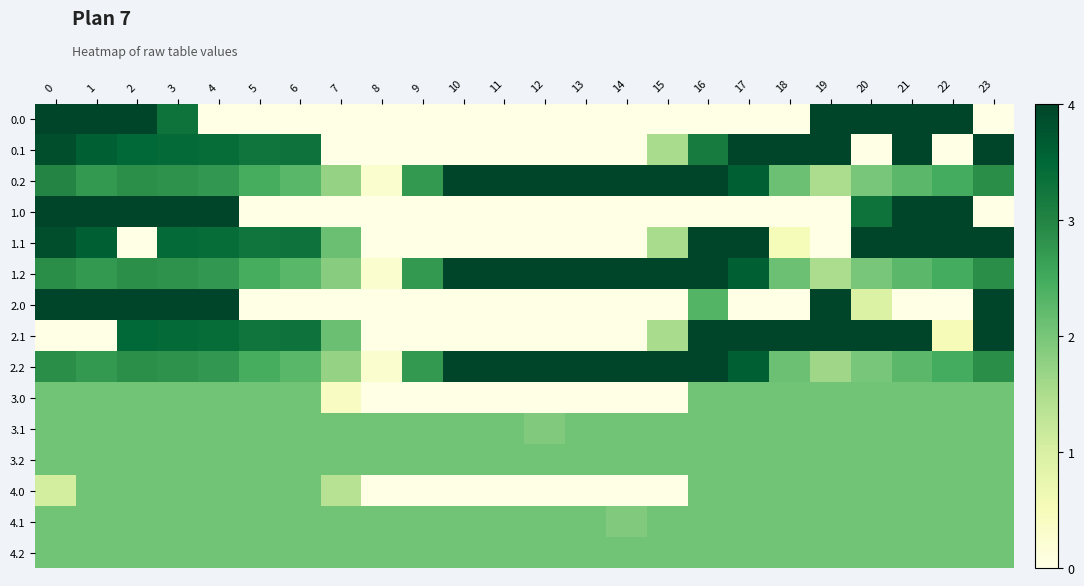

Reading left to right, transcribe all the data shown in this chart.

0.0: 0=400.0	1=400.0	2=400.0	3=328.1	4=0.0	5=0.0	6=0.0	7=0.0	8=0.0	9=0.0	10=0.0	11=0.0	12=0.0	13=0.0	14=0.0	15=0.0	16=0.0	17=0.0	18=0.0	19=400.0	20=400.0	21=400.0	22=400.0	23=0.0
0.1: 0=384.6	1=361.1	2=347.9	3=342.7	4=339.6	5=325.6	6=330.6	7=0.0	8=0.0	9=0.0	10=0.0	11=0.0	12=0.0	13=0.0	14=0.0	15=152.5	16=316.4	17=400.0	18=400.0	19=400.0	20=0.0	21=400.0	22=0.0	23=399.4
0.2: 0=299.0	1=272.7	2=285.5	3=281.0	4=274.4	5=244.9	6=227.6	7=172.6	8=25.7	9=272.8	10=400.0	11=400.0	12=400.0	13=400.0	14=400.0	15=400.0	16=400.0	17=360.0	18=209.4	19=151.0	20=199.2	21=226.4	22=247.4	23=287.5
1.0: 0=400.0	1=400.0	2=400.0	3=400.0	4=400.0	5=0.0	6=0.0	7=0.0	8=0.0	9=0.0	10=0.0	11=0.0	12=0.0	13=0.0	14=0.0	15=0.0	16=0.0	17=0.0	18=0.0	19=0.0	20=328.1	21=400.0	22=400.0	23=0.0
1.1: 0=384.6	1=361.1	2=0.0	3=342.7	4=339.6	5=325.6	6=330.6	7=211.6	8=0.0	9=0.0	10=0.0	11=0.0	12=0.0	13=0.0	14=0.0	15=152.5	16=400.0	17=400.0	18=52.7	19=0.0	20=400.0	21=400.0	22=400.0	23=399.4
1.2: 0=287.1	1=272.7	2=285.5	3=281.0	4=274.4	5=244.9	6=227.6	7=184.4	8=25.7	9=272.8	10=400.0	11=400.0	12=400.0	13=400.0	14=400.0	15=400.0	16=400.0	17=360.0	18=209.4	19=151.0	20=199.2	21=226.4	22=247.4	23=287.5
2.0: 0=400.0	1=400.0	2=400.0	3=400.0	4=400.0	5=0.0	6=0.0	7=0.0	8=0.0	9=0.0	10=0.0	11=0.0	12=0.0	13=0.0	14=0.0	15=0.0	16=231.9	17=0.0	18=0.0	19=400.0	20=96.2	21=0.0	22=0.0	23=400.0
2.1: 0=0.0	1=0.0	2=347.9	3=342.7	4=339.6	5=325.6	6=330.6	7=211.6	8=0.0	9=0.0	10=0.0	11=0.0	12=0.0	13=0.0	14=0.0	15=152.5	16=400.0	17=400.0	18=400.0	19=400.0	20=400.0	21=400.0	22=50.5	23=399.4
2.2: 0=287.1	1=272.7	2=285.5	3=281.0	4=274.4	5=244.9	6=227.6	7=172.6	8=25.7	9=272.8	10=400.0	11=400.0	12=400.0	13=400.0	14=400.0	15=400.0	16=400.0	17=360.0	18=209.4	19=162.8	20=199.2	21=226.4	22=247.4	23=287.5
3.0: 0=206.0	1=206.0	2=206.0	3=206.0	4=206.0	5=206.0	6=206.0	7=38.1	8=0.0	9=0.0	10=0.0	11=0.0	12=0.0	13=0.0	14=0.0	15=0.0	16=206.0	17=206.0	18=206.0	19=206.0	20=206.0	21=206.0	22=206.0	23=206.0
3.1: 0=206.0	1=206.0	2=206.0	3=206.0	4=206.0	5=206.0	6=206.0	7=206.0	8=206.0	9=206.0	10=206.0	11=206.0	12=191.8	13=206.0	14=206.0	15=206.0	16=206.0	17=206.0	18=206.0	19=206.0	20=206.0	21=206.0	22=206.0	23=206.0
3.2: 0=206.0	1=206.0	2=206.0	3=206.0	4=206.0	5=206.0	6=206.0	7=206.0	8=206.0	9=206.0	10=206.0	11=206.0	12=206.0	13=206.0	14=206.0	15=206.0	16=206.0	17=206.0	18=206.0	19=206.0	20=206.0	21=206.0	22=206.0	23=206.0
4.0: 0=105.7	1=206.0	2=206.0	3=206.0	4=206.0	5=206.0	6=206.0	7=138.5	8=0.0	9=0.0	10=0.0	11=0.0	12=0.0	13=0.0	14=0.0	15=0.0	16=206.0	17=206.0	18=206.0	19=206.0	20=206.0	21=206.0	22=206.0	23=206.0
4.1: 0=206.0	1=206.0	2=206.0	3=206.0	4=206.0	5=206.0	6=206.0	7=206.0	8=206.0	9=206.0	10=206.0	11=206.0	12=206.0	13=206.0	14=191.8	15=206.0	16=206.0	17=206.0	18=206.0	19=206.0	20=206.0	21=206.0	22=206.0	23=206.0
4.2: 0=206.0	1=206.0	2=206.0	3=206.0	4=206.0	5=206.0	6=206.0	7=206.0	8=206.0	9=206.0	10=206.0	11=206.0	12=206.0	13=206.0	14=206.0	15=206.0	16=206.0	17=206.0	18=206.0	19=206.0	20=206.0	21=206.0	22=206.0	23=206.0